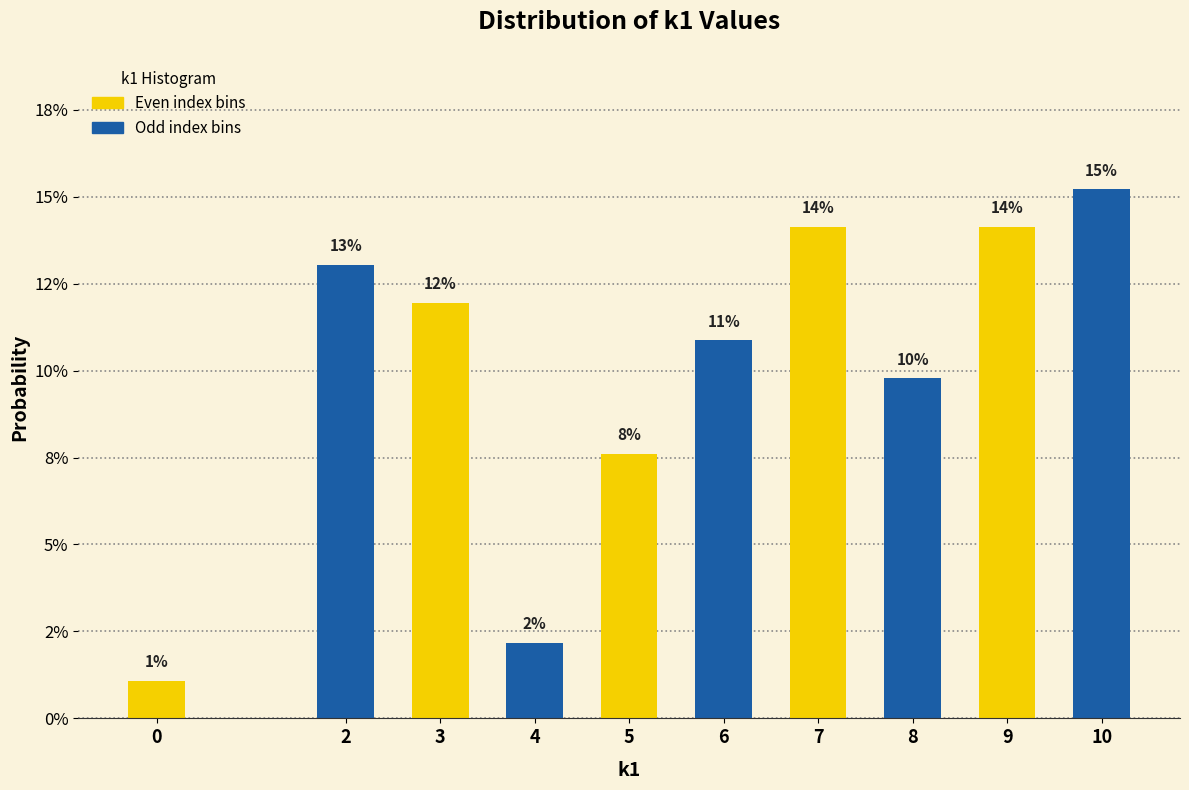

Are the bars horizontal?

No